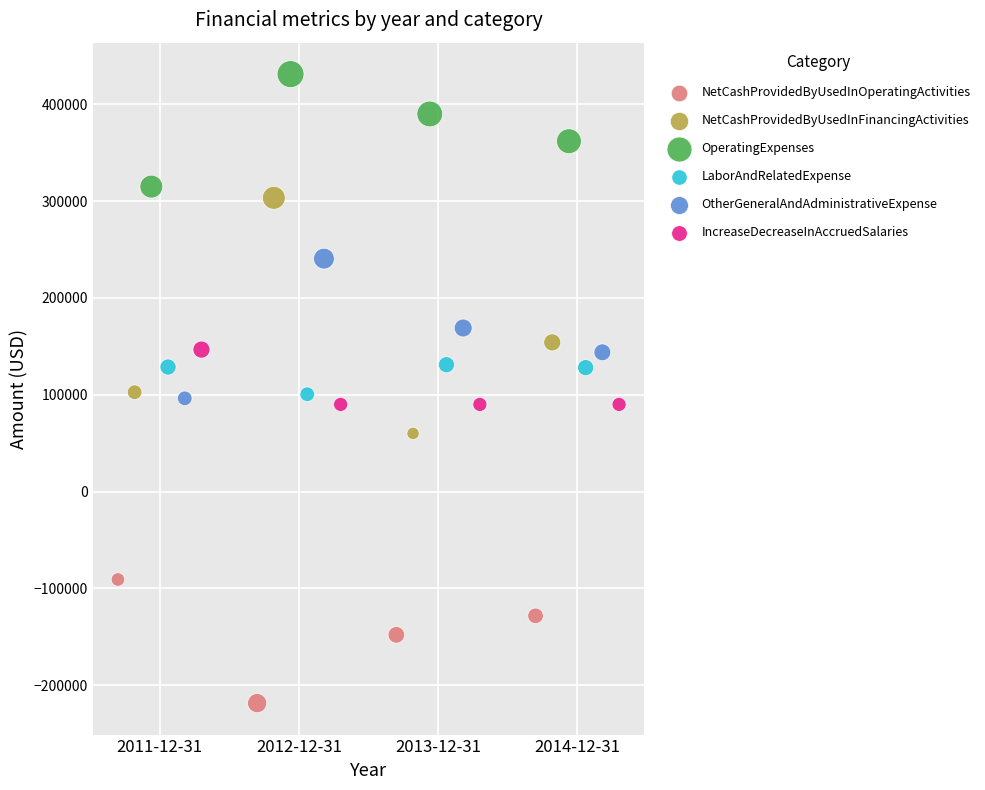

Which series reaches the maximum Y coordinate?

OperatingExpenses